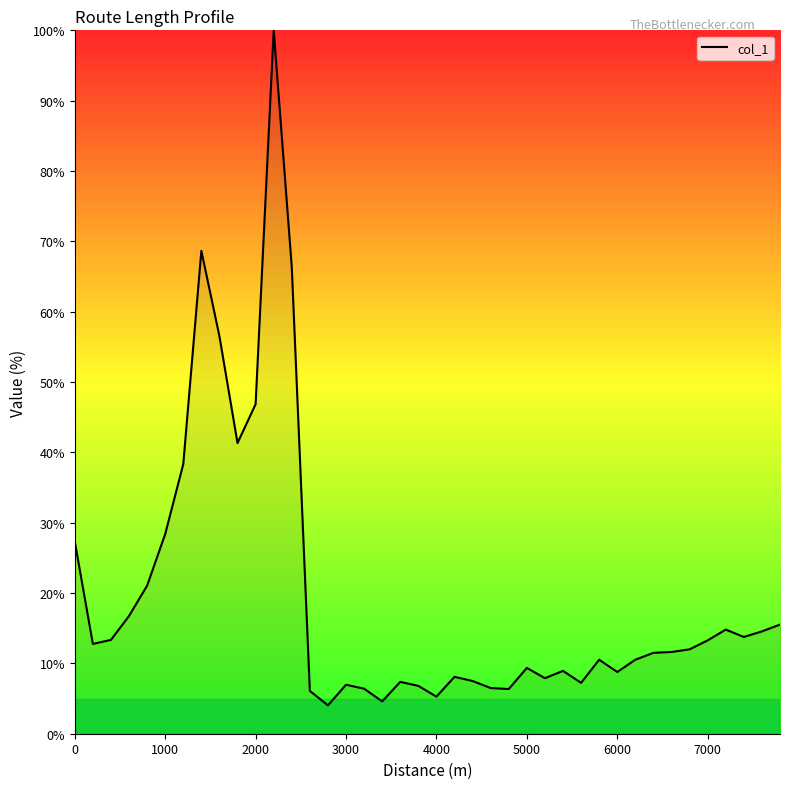

What is the maximum value shown in the chart?

100.0